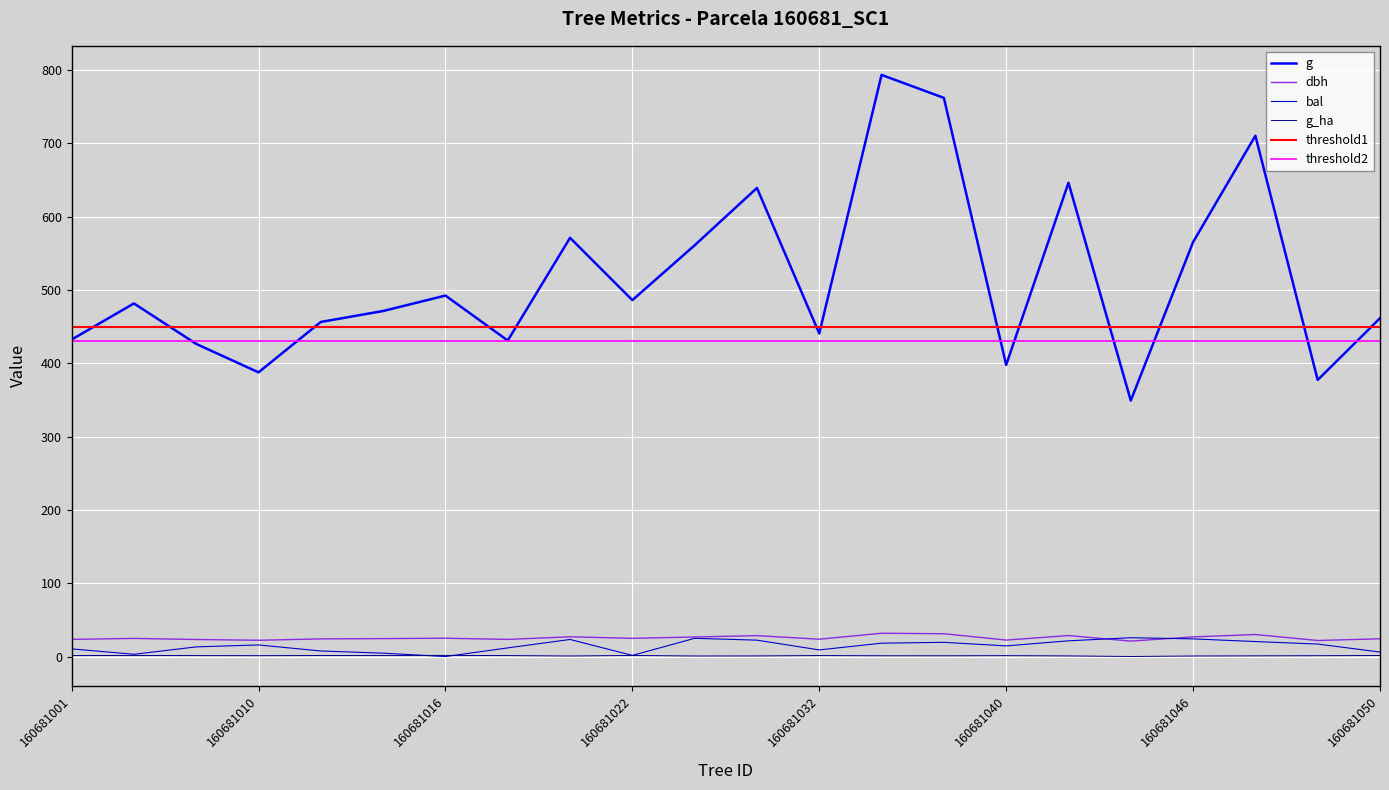

Reading left to right, what are all the values shown in this chart?

dbh: 23.5	24.8	23.3	22.2	24.1	24.5	25.0	23.4	27.0	24.9	26.7	28.5	23.7	31.8	31.1	22.5	28.7	21.1	26.8	30.1	21.9	24.2
g: 432.4	481.8	426.5	387.8	456.5	471.5	492.5	431.1	571.3	486.3	561.1	639.3	440.7	793.5	762.2	397.9	646.4	349.2	565.5	710.6	377.4	461.6
bal: 10.5	3.1	13.2	15.8	7.6	4.7	0.0	11.8	23.3	1.6	24.9	22.4	9.1	18.3	19.4	14.6	21.5	25.7	24.1	20.5	17.1	6.2
g_ha: 1.4	1.5	1.4	1.2	1.4	1.5	1.6	1.4	0.8	1.6	0.8	0.9	1.4	1.1	1.1	1.3	0.9	0.1	0.8	1.0	1.2	1.5